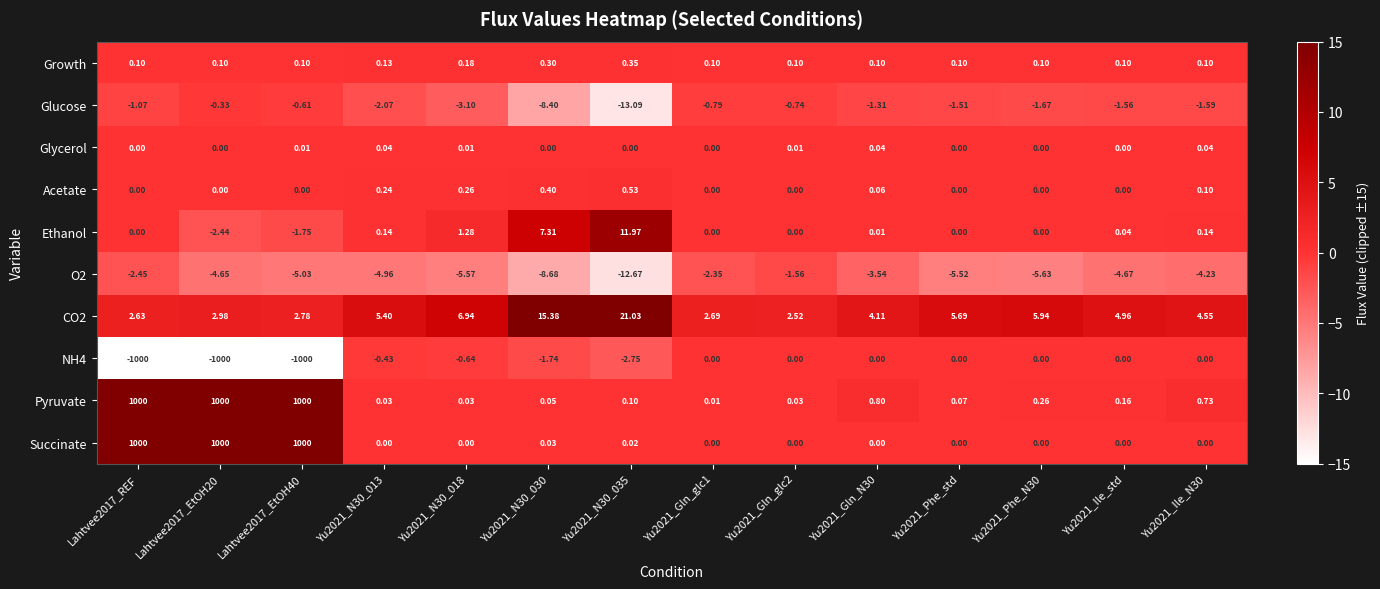

Is the value of Acetate at Yu2021_N30_035 greater than the value of Growth at Yu2021_Ile_std?

Yes